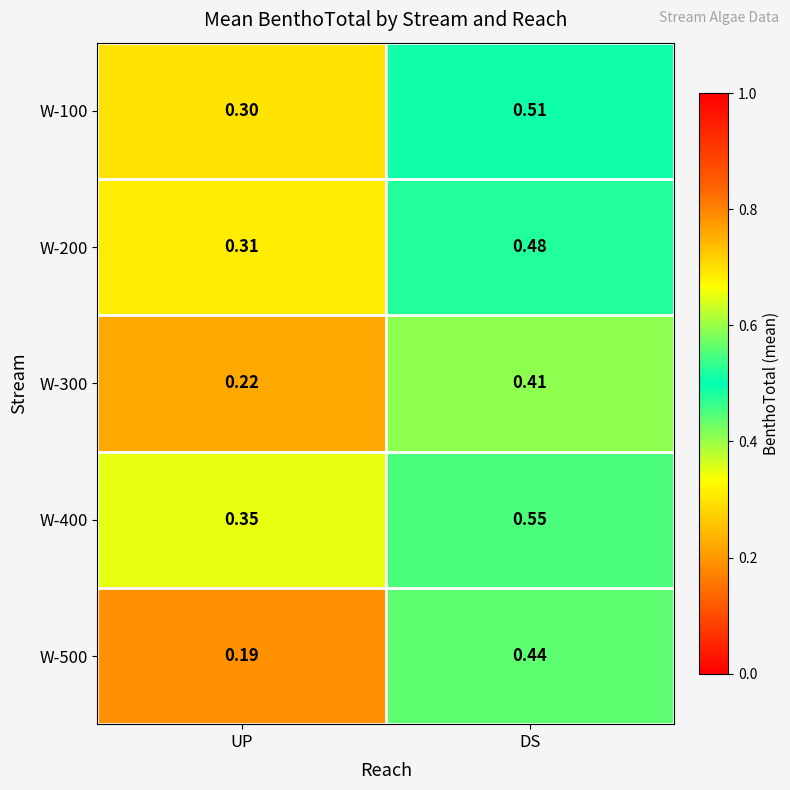

At which label does W-500 reach its minimum?

UP